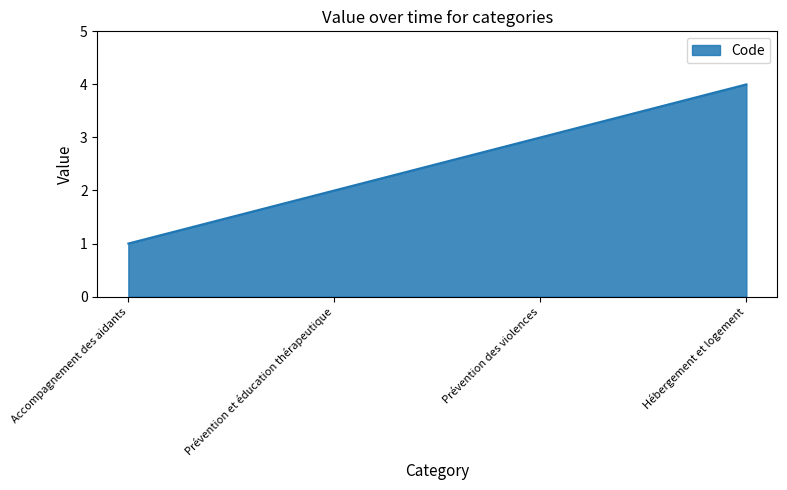

What is the minimum value shown in the chart?

1